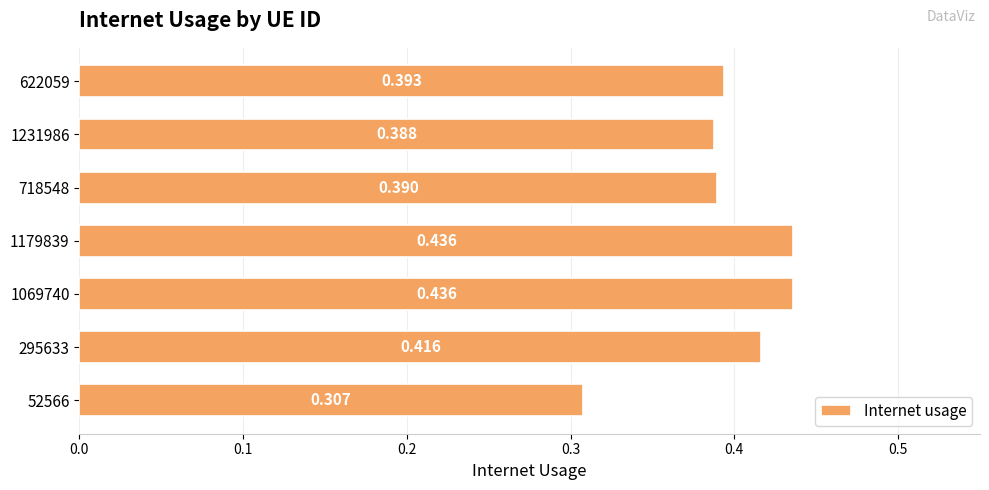

What is the average value?

0.4